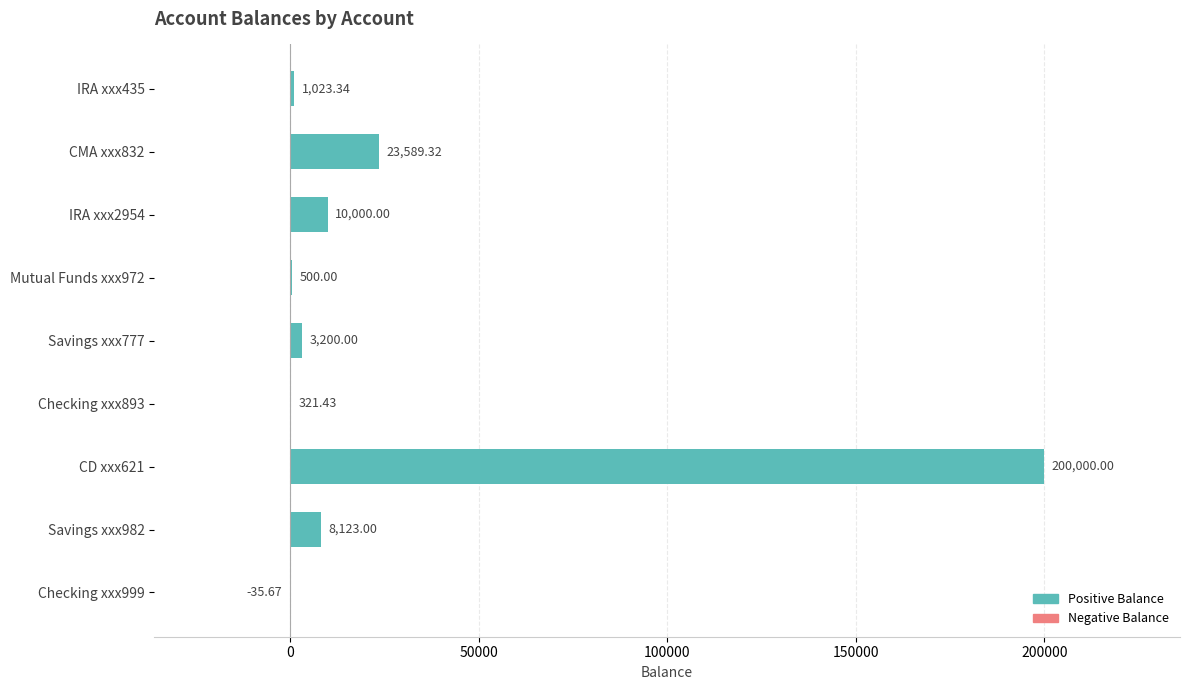

What is the sum of the values at CMA xxx832 and Savings xxx777?

26789.3